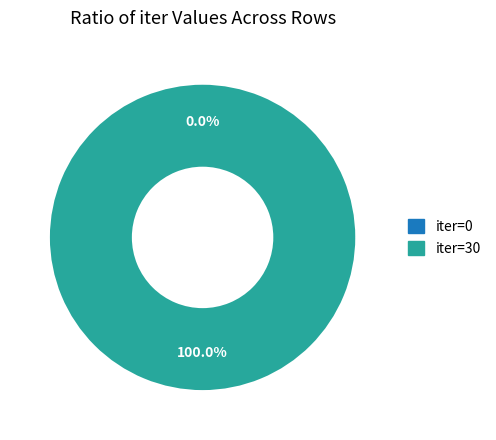

How much of the chart is everything except iter=0?

100.0%